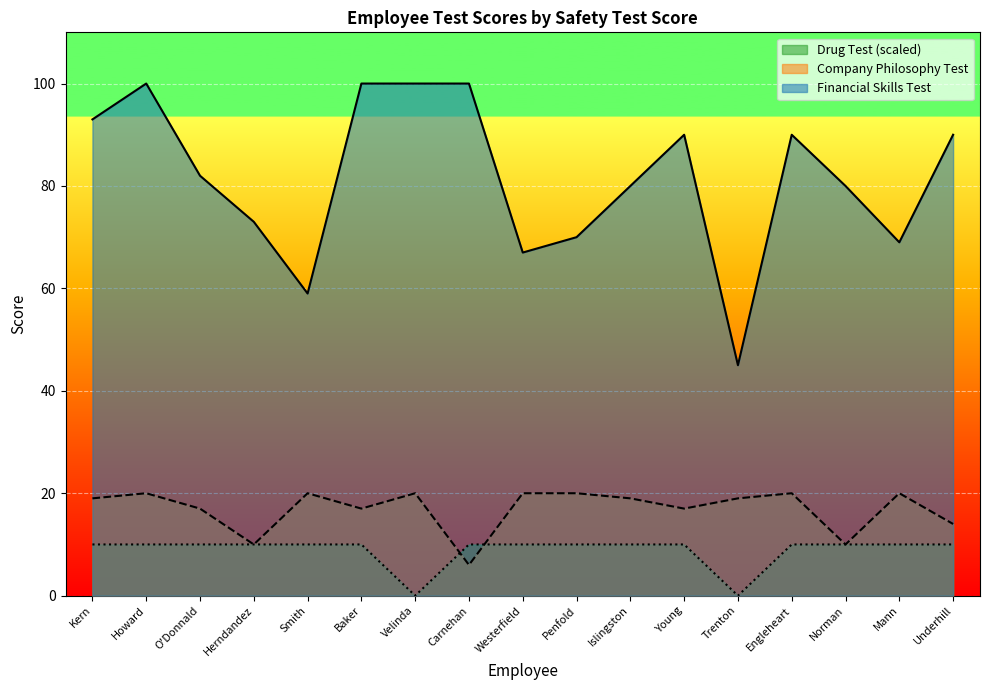

How many lines are shown in the chart?

3